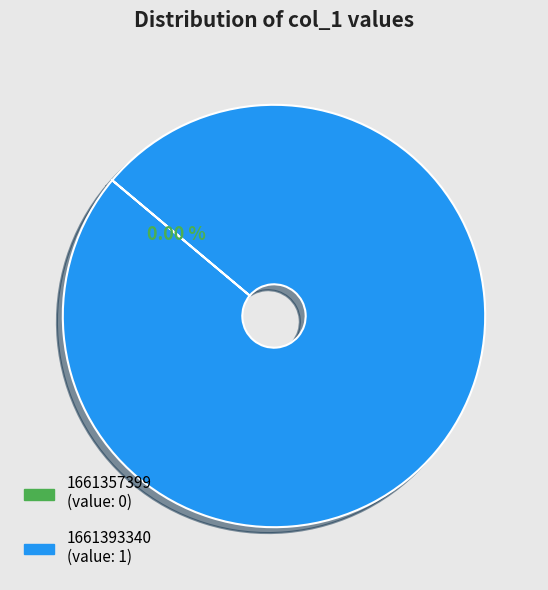

Rank the categories by value from lowest to highest.

1661357399, 1661393340